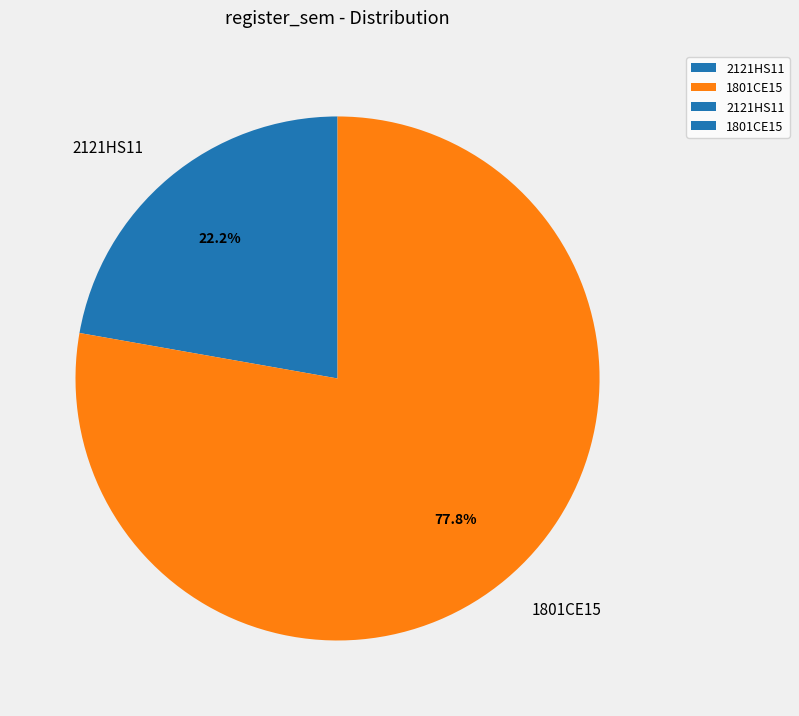

The 1801CE15 slice represents 78% of the pie. True or false?

True